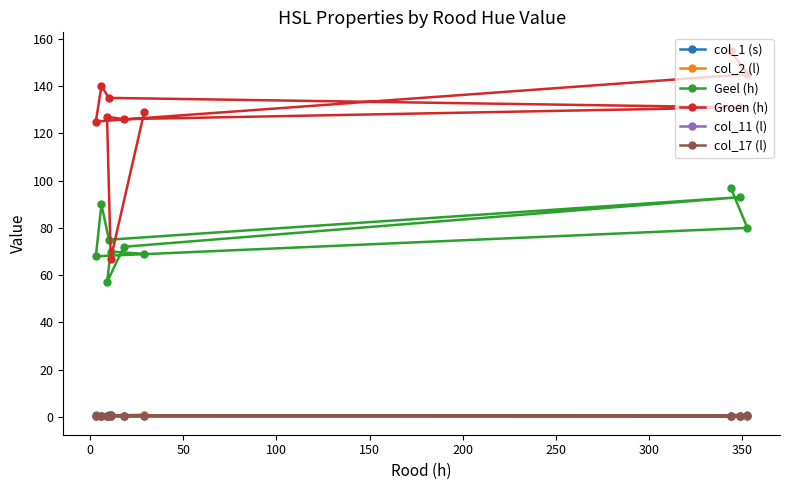

Which series has the widest spread of values?

Groen (h)